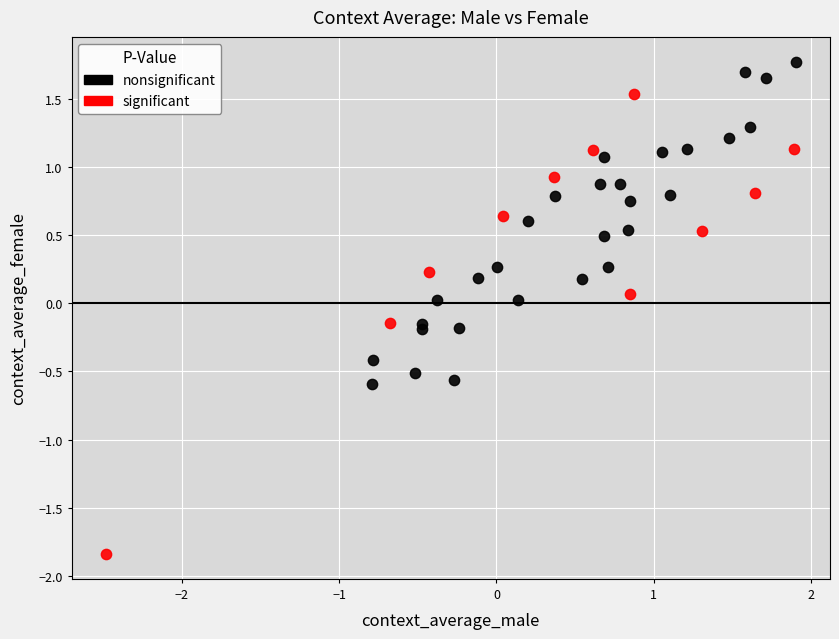

What are all the series names shown in the legend?

nonsignificant, significant